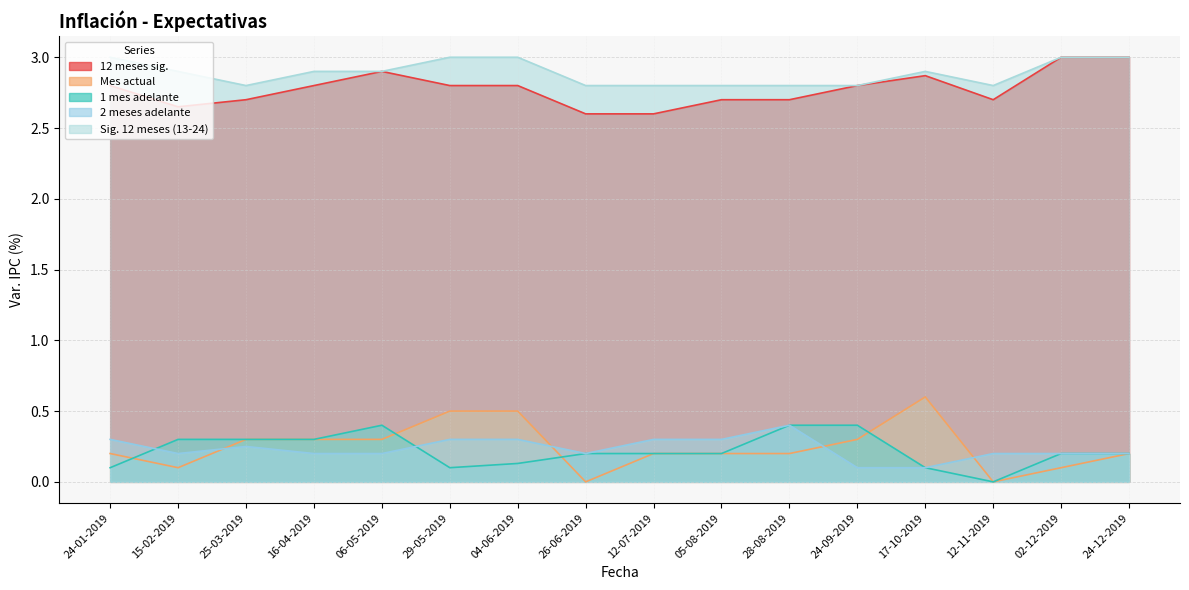

What is the total value across all series at 15-02-2019?

6.1